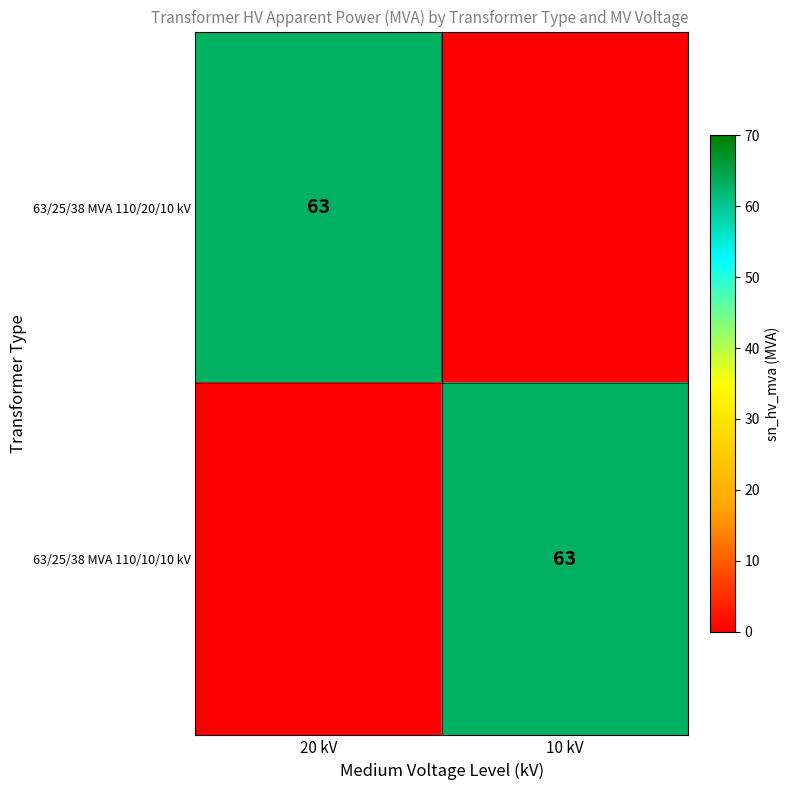

Is it true that 63/25/38 MVA 110/20/10 kV equals 112 at 20 kV?

False